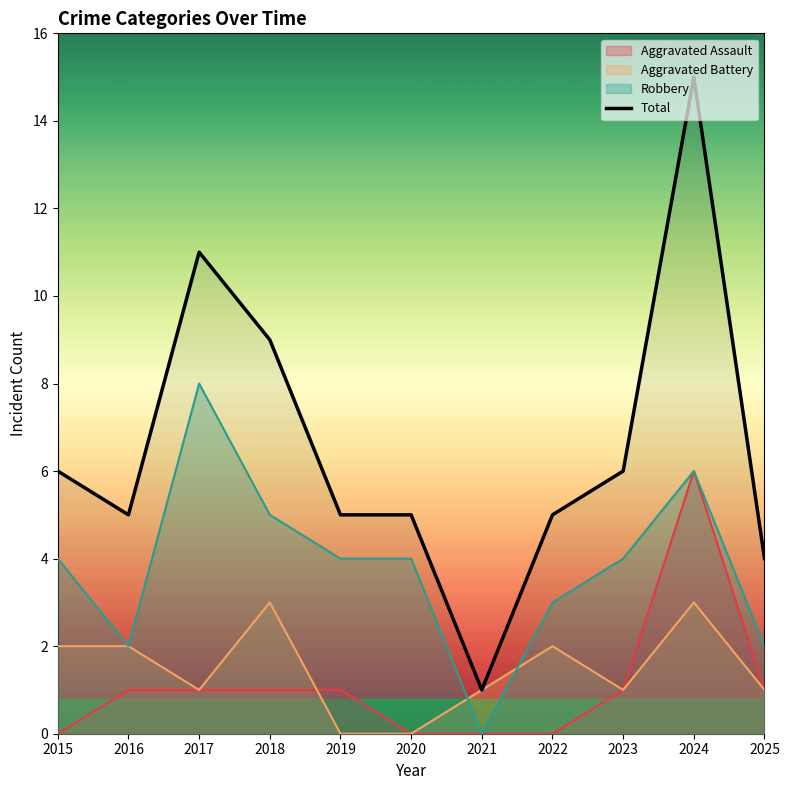

Rank the categories by value from lowest to highest.

2021, 2025, 2016, 2019, 2020, 2022, 2015, 2023, 2018, 2017, 2024